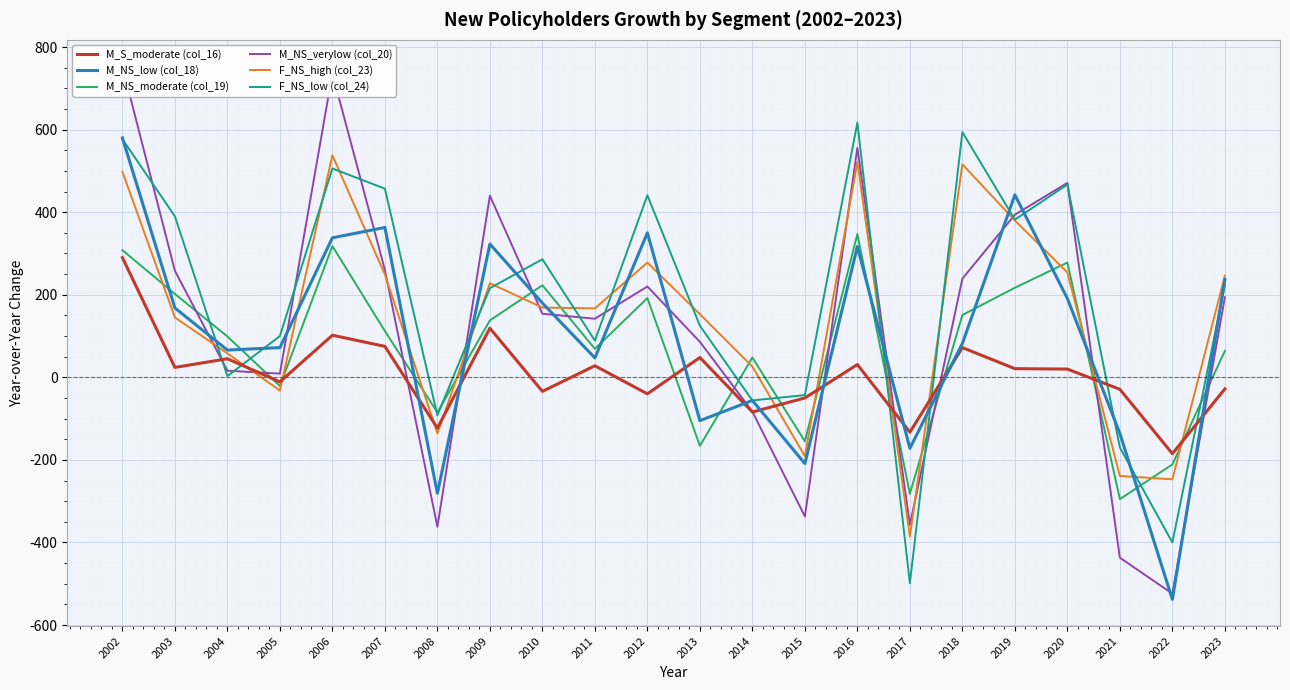

What is the difference between the M_NS_moderate (col_19) values at 2006 and 2004?

219